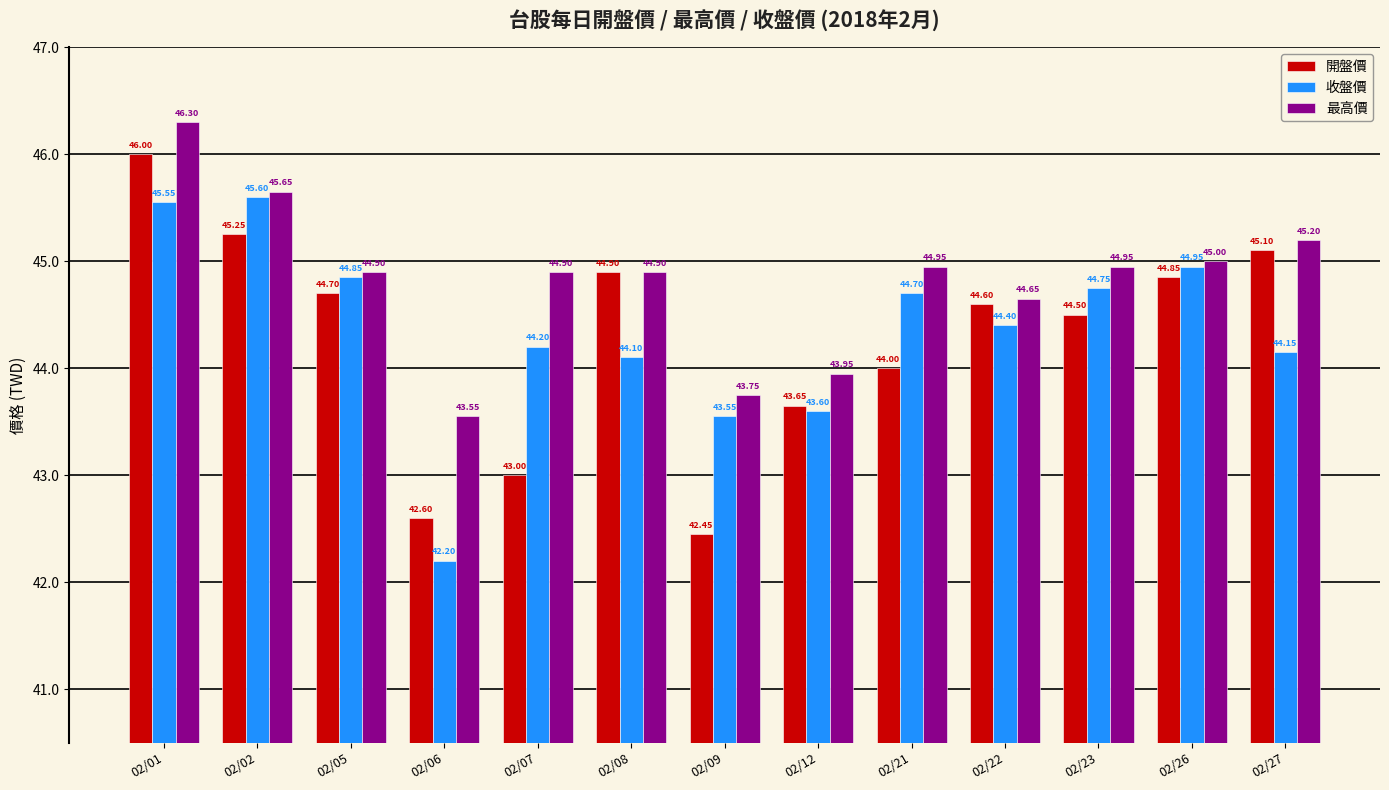

What is the average value of the 最高價 series?

44.8